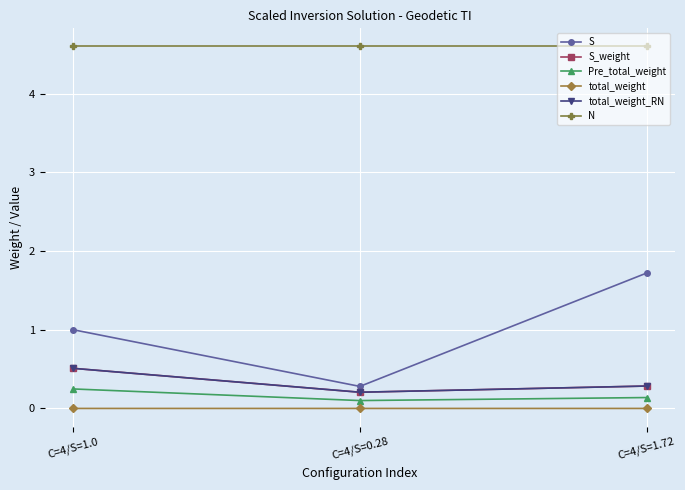

What position from the left is C=4/S=0.28?

2